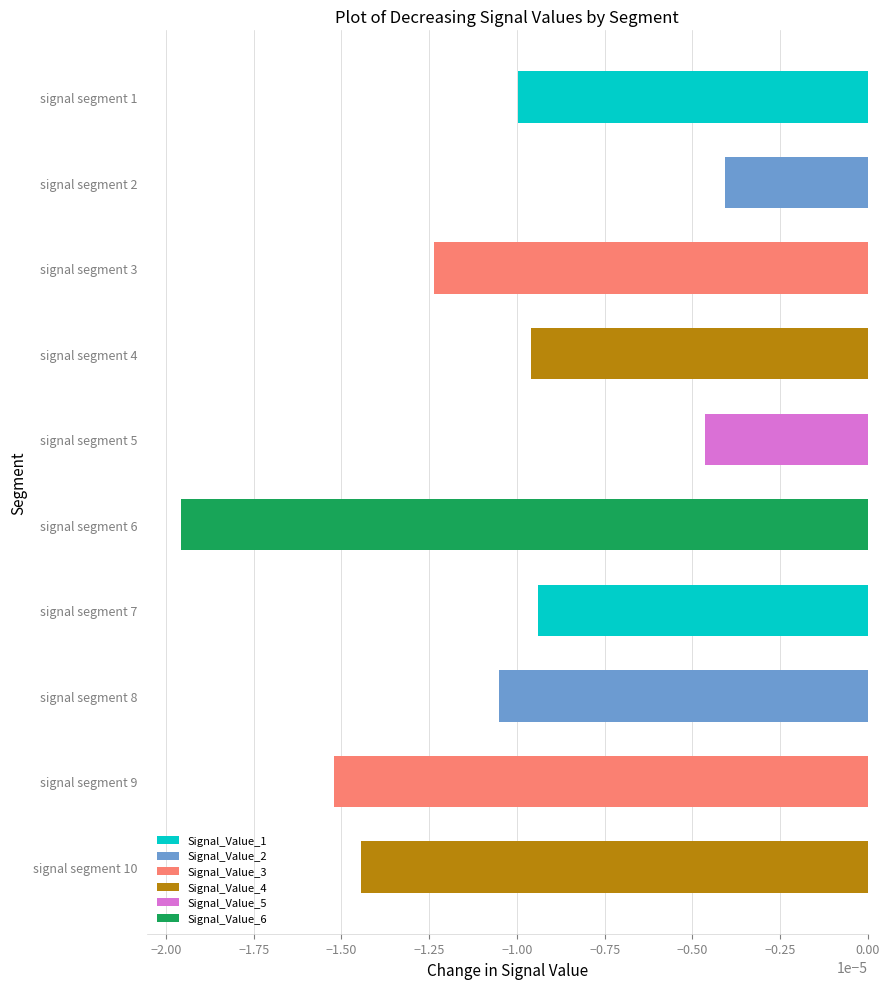

List the labels in order of value, smallest first.

signal segment 6, signal segment 9, signal segment 10, signal segment 3, signal segment 8, signal segment 1, signal segment 4, signal segment 7, signal segment 5, signal segment 2